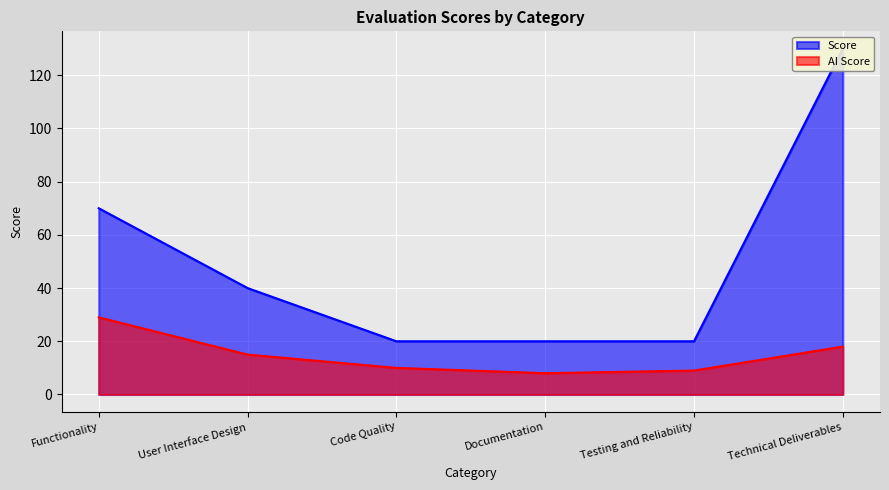

At which category is the sum across all series the highest?

Technical Deliverables